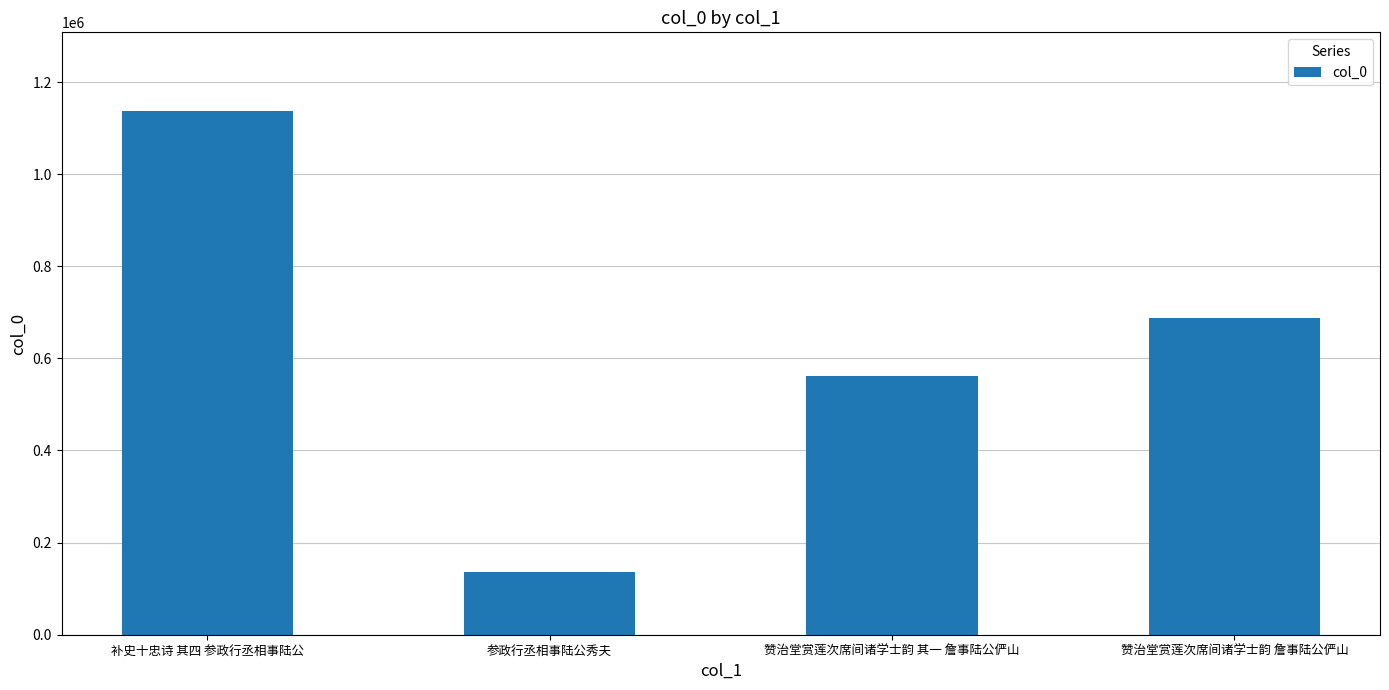

Which has a higher value, 赞治堂赏莲次席间诸学士韵 其一 詹事陆公俨山 or 赞治堂赏莲次席间诸学士韵 詹事陆公俨山?

赞治堂赏莲次席间诸学士韵 詹事陆公俨山